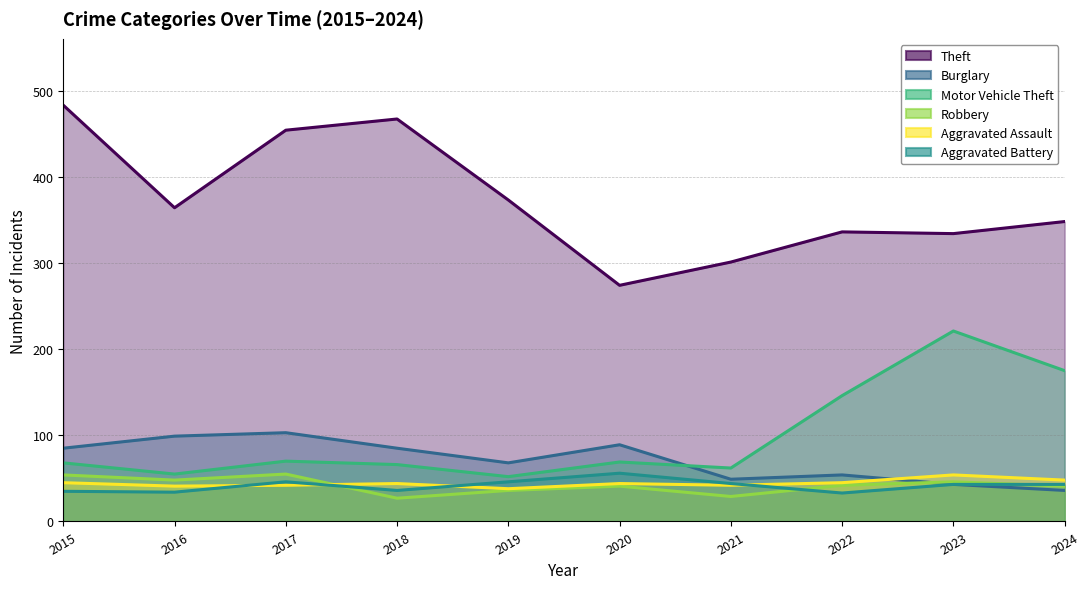

Which category has the lowest value in the Robbery series?

2018